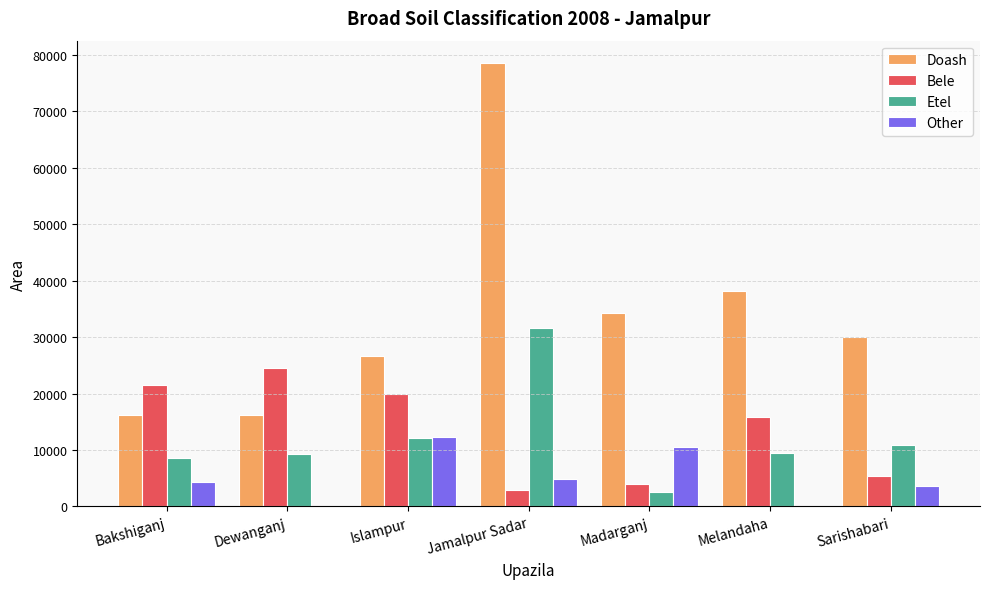

True or false: Etel has a value of 14789 at Jamalpur Sadar.

False